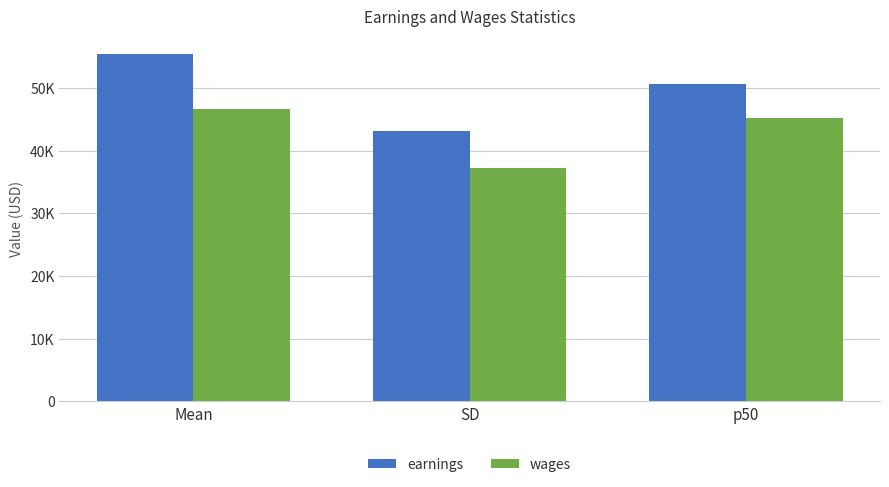

Does the chart contain any negative values?

No